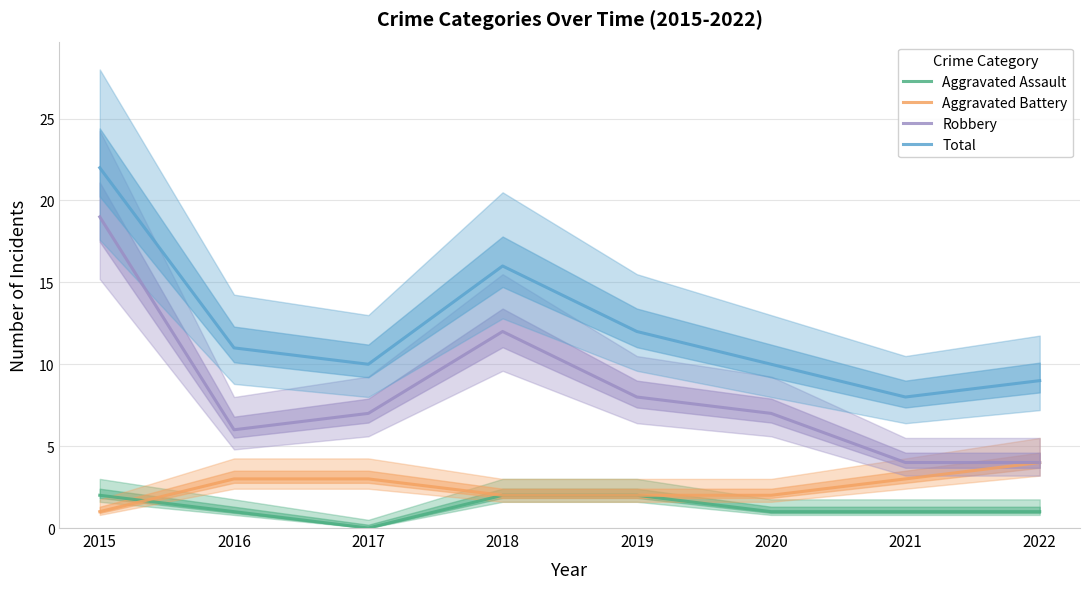

Which label corresponds to the smallest value in the chart?

2017